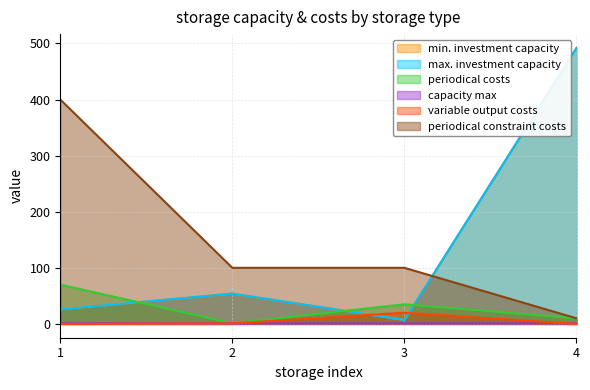

What is the difference between the second highest and minimum values in the variable output costs series?

1.0